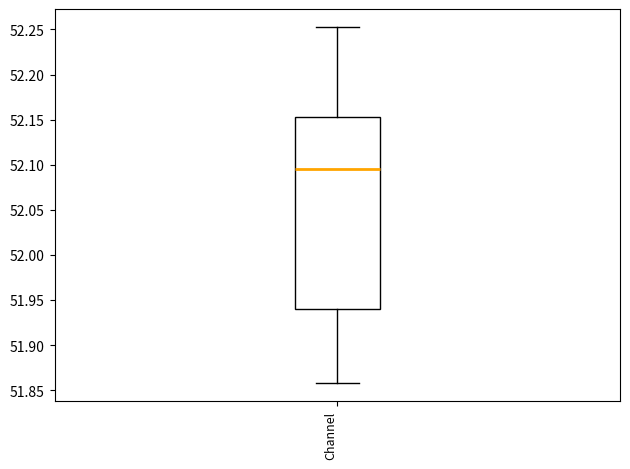

Transcribe this box plot: give where the median line is, the range the box spans, and where the two whiskers end, as read against the y-axis. The values are not printed on the chart, so give them approximately, as read against the axis.

median 52.095, box 51.940 to 52.155, whiskers 51.860 to 52.255